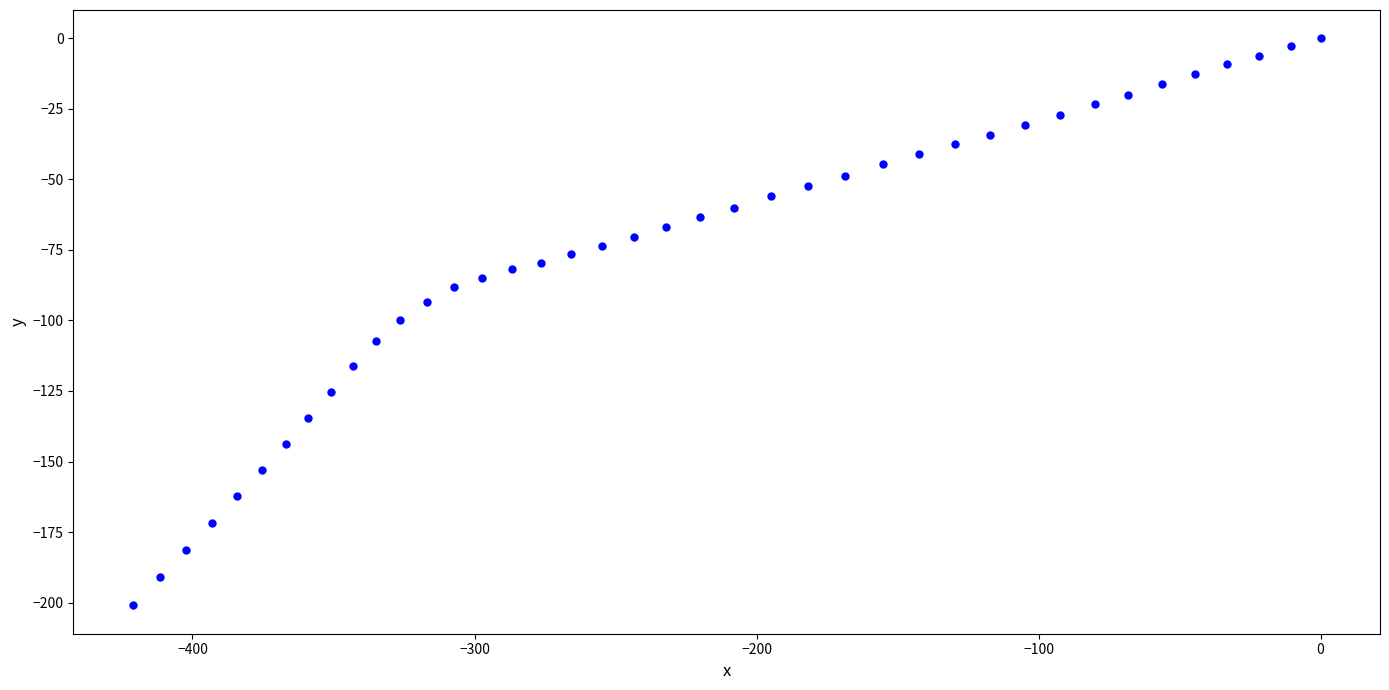

What is the range of X values (max minus min)?

421.2